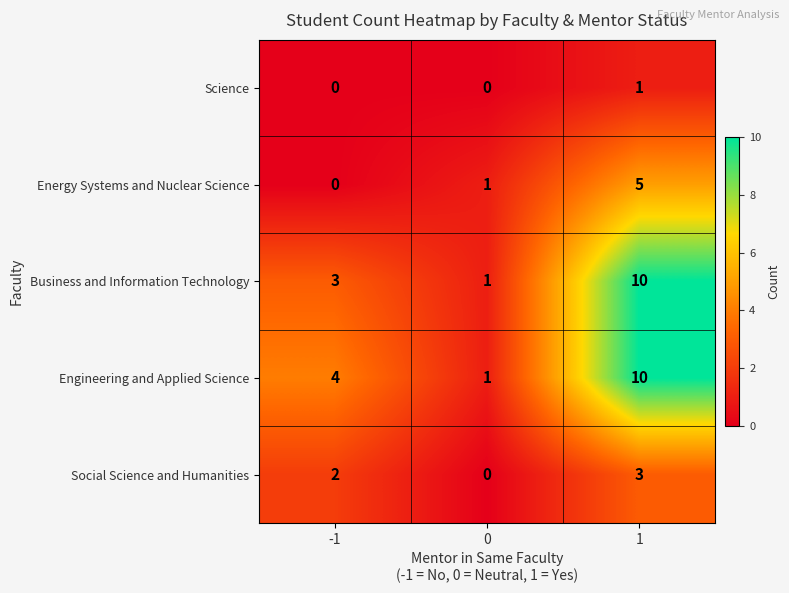

What is the average value of the Business and Information Technology series?

5